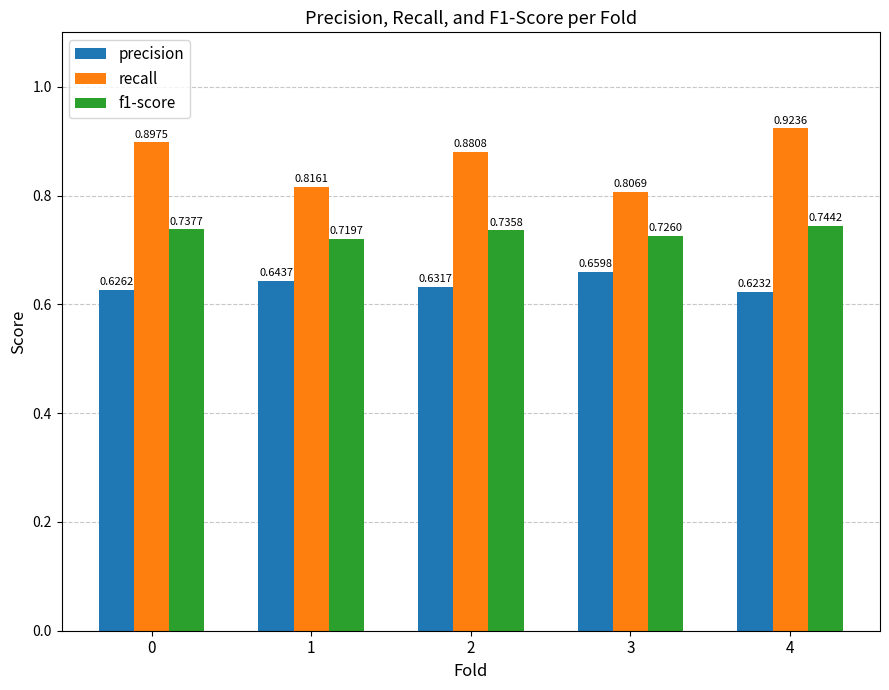

At which category is the sum across all series the highest?

4